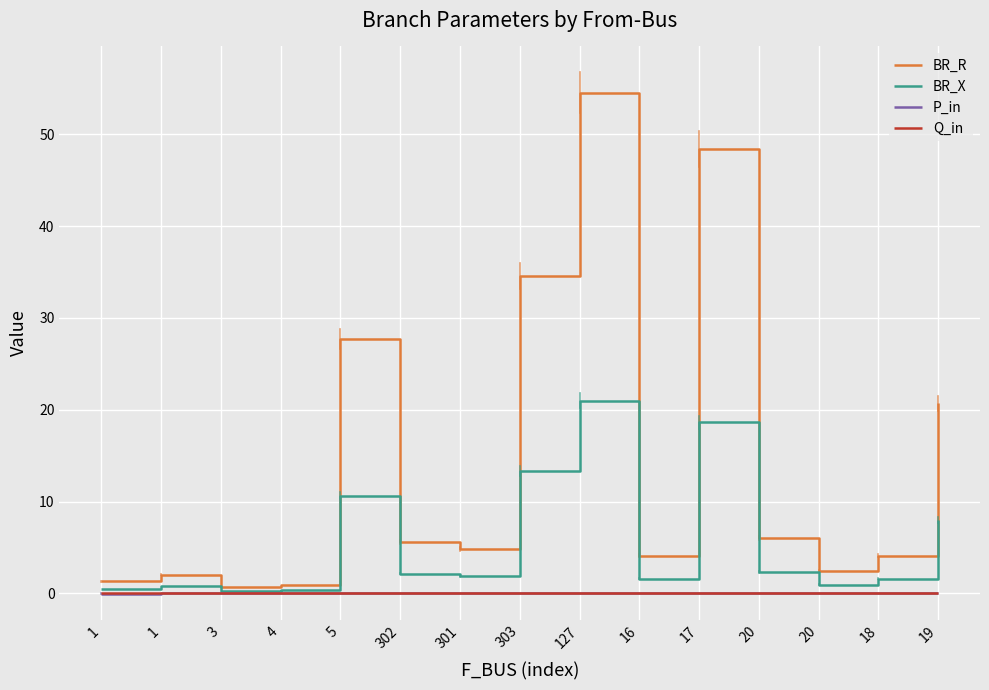

At which label is BR_R closest to 27?

5